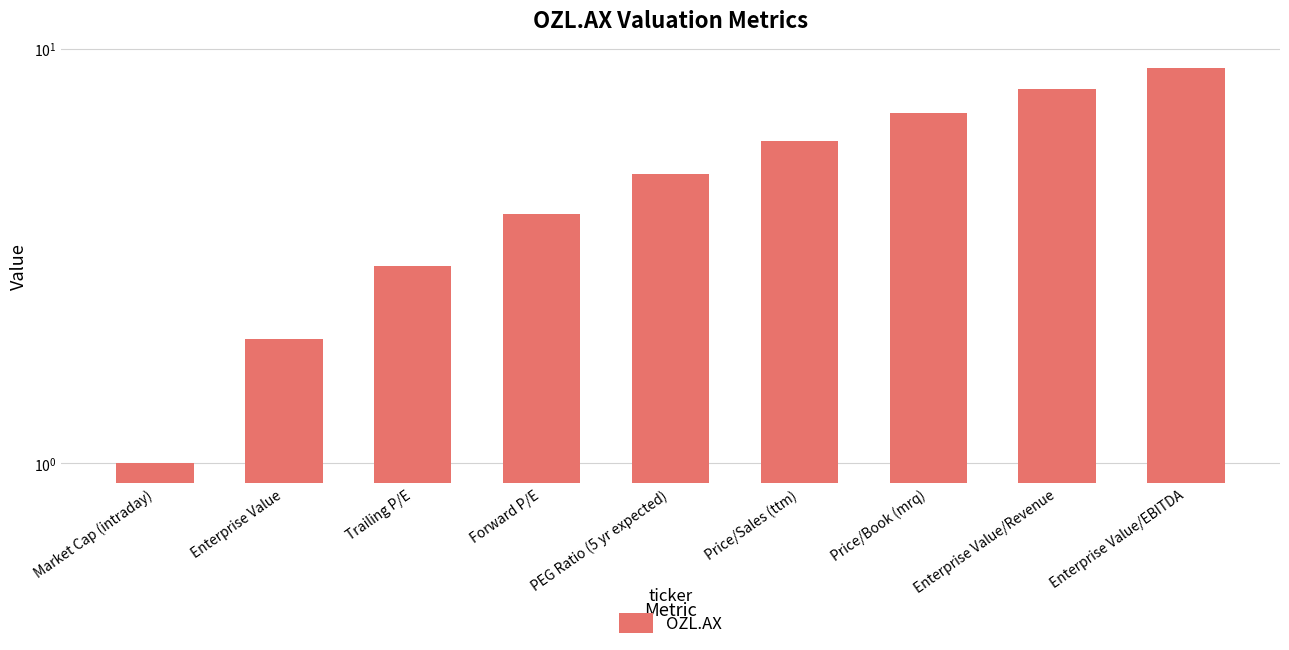

What is the difference between the maximum and minimum values?

8